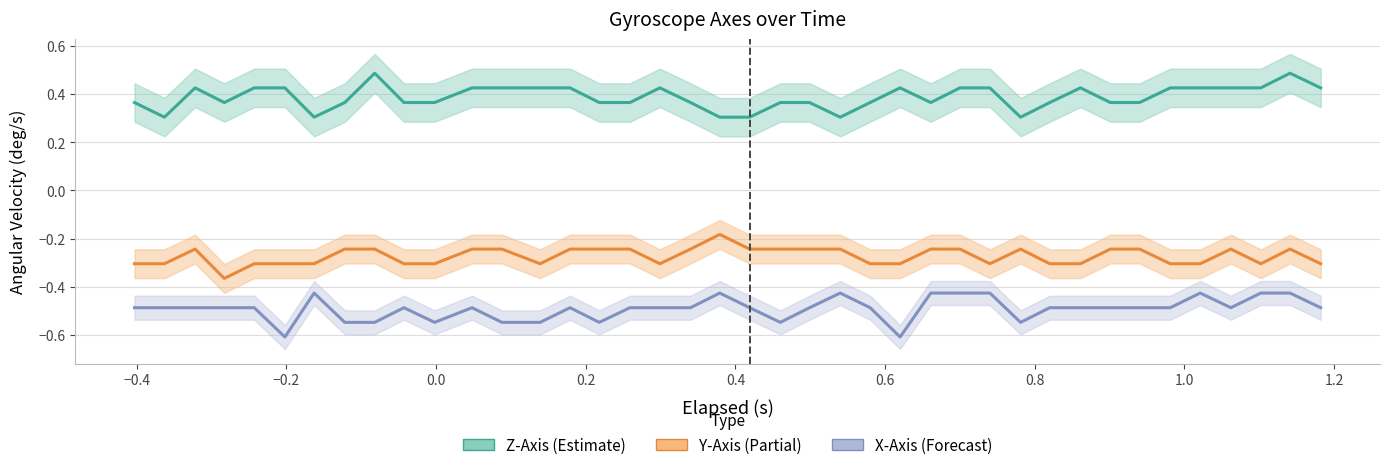

True or false: X-Axis (deg/s) and Z-Axis (deg/s) intersect in this chart.

False